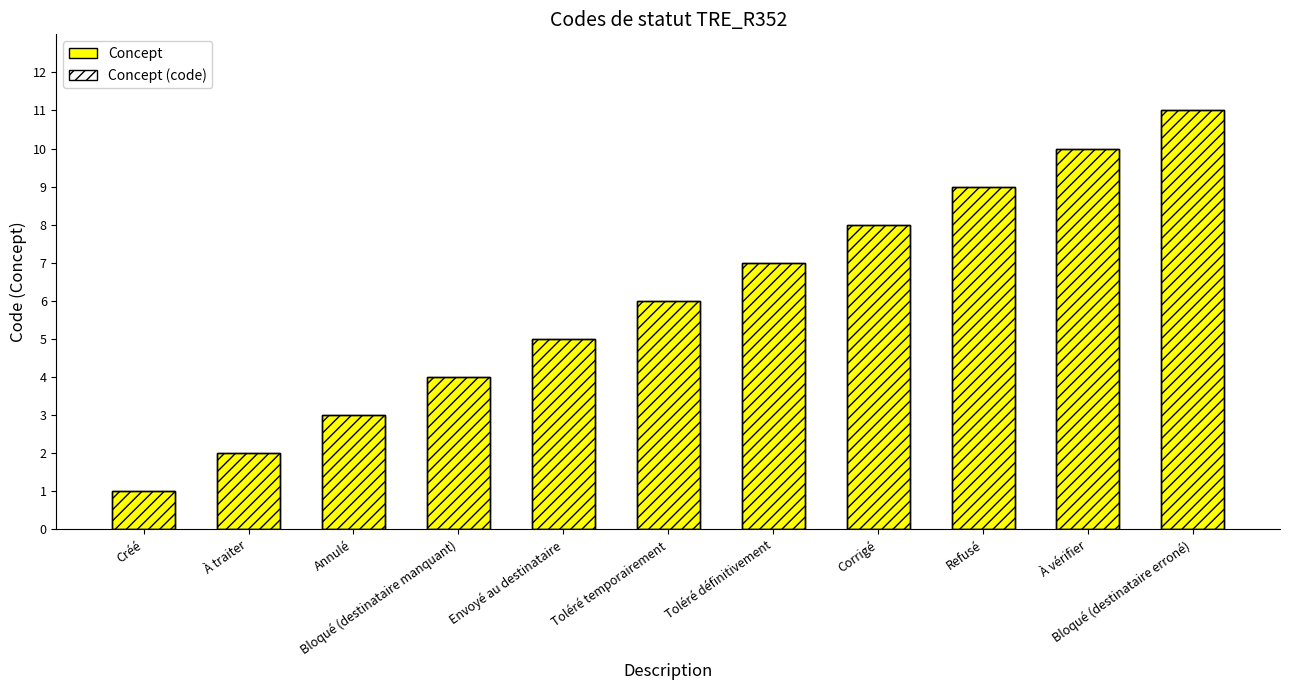

How many values in the Concept series exceed 6?

5